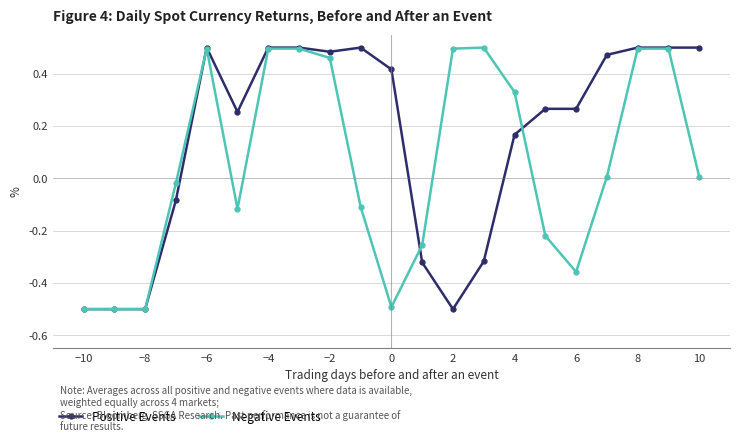

True or false: Negative Events has more than 0 points higher than both neighbors.

True